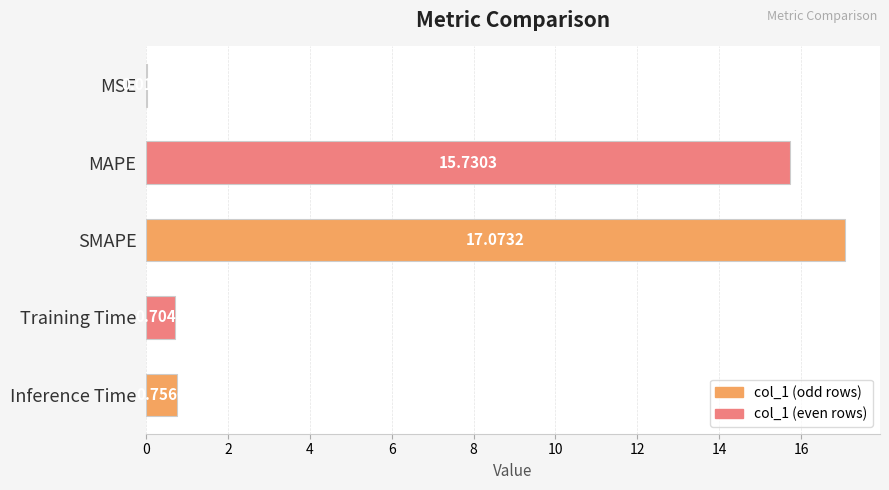

At which label is the value closest to 8?

Inference Time